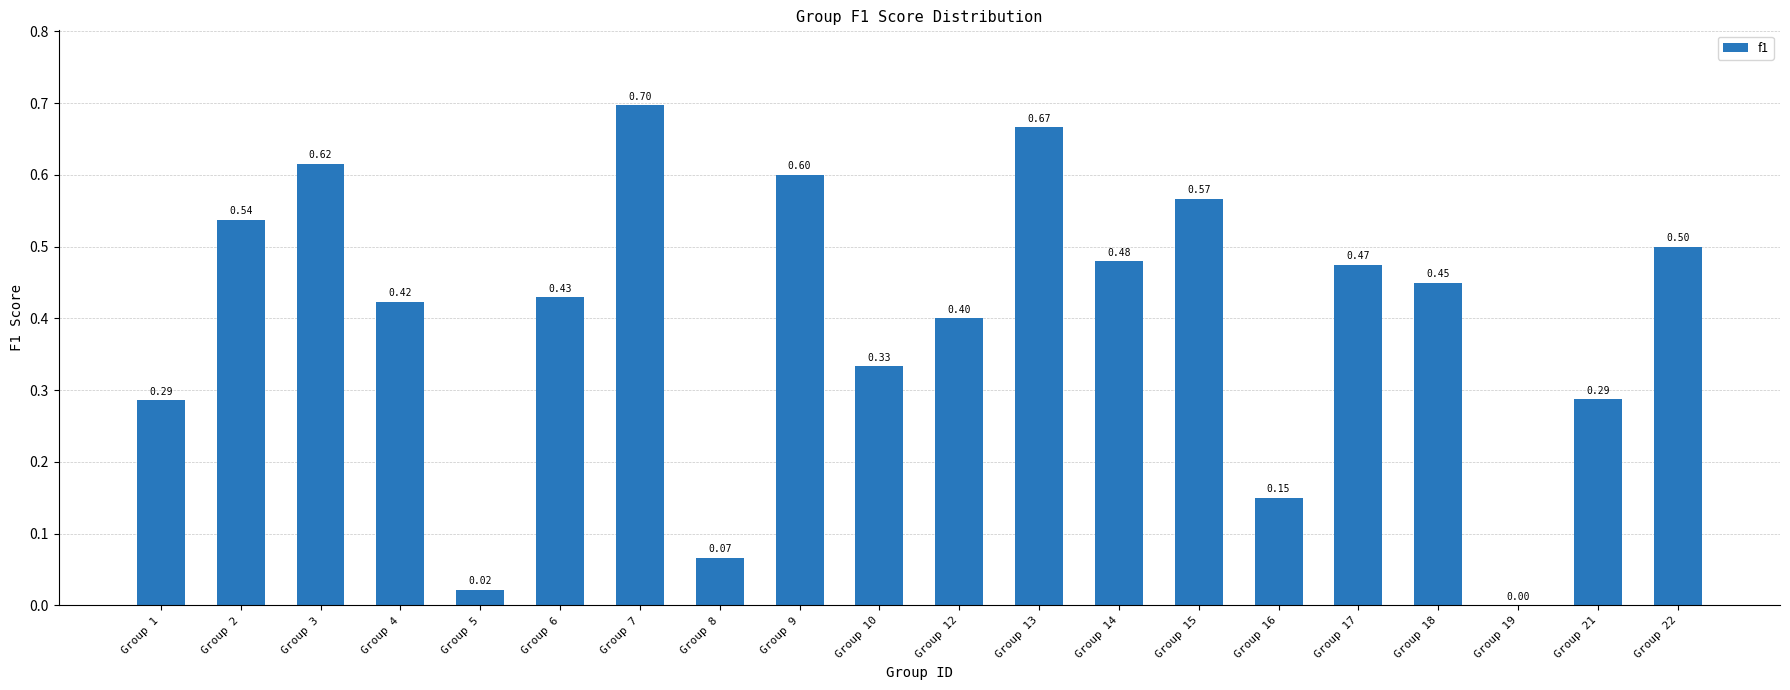

What is the sum of the values at Group 6 and Group 12?

0.8